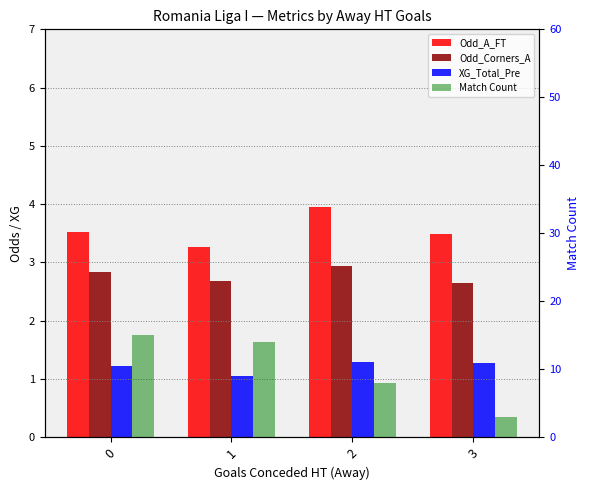

Between 0 and 1, which series saw the biggest shift?

Match Count